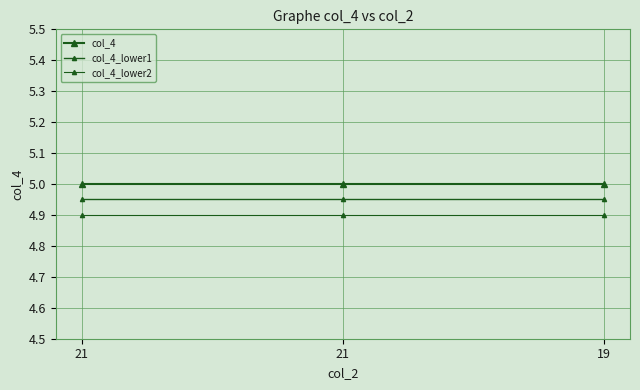

Reading left to right, extract all data points from this chart.

col_4: 5.0	5.0	5.0
col_4_lower1: 5.0	5.0	5.0
col_4_lower2: 4.9	4.9	4.9